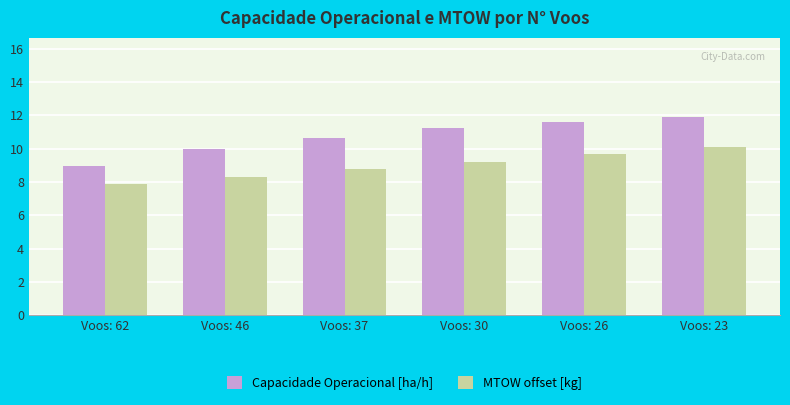

What is the difference between the second highest and minimum values in the MTOW offset [kg] series?

1.8